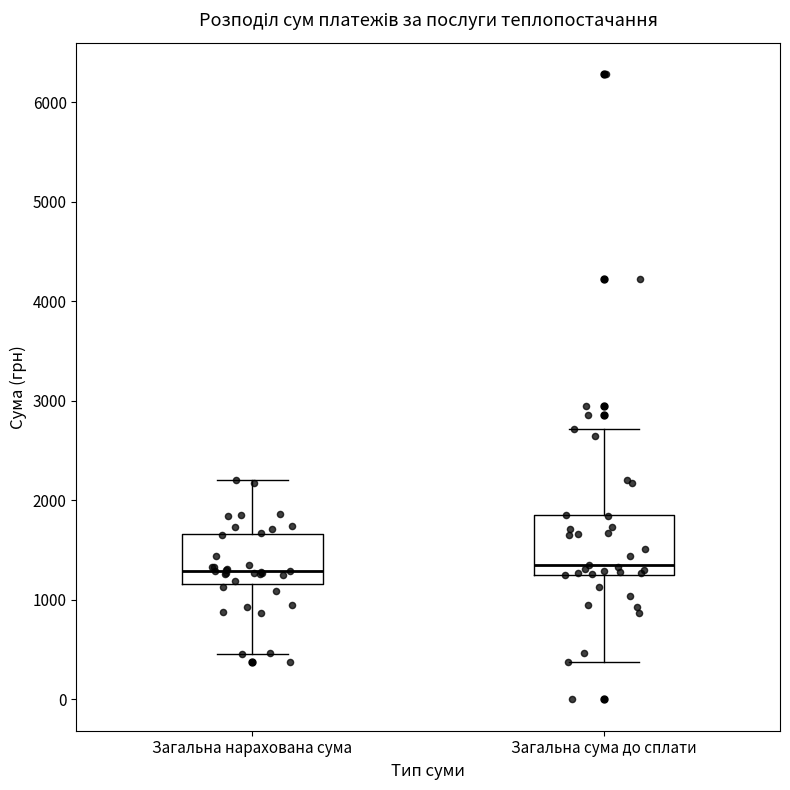

Where is the lower edge of the box for Загальна нарахована сума on the y-axis? The values are not printed on the chart, so give them approximately, as read against the axis.

1200